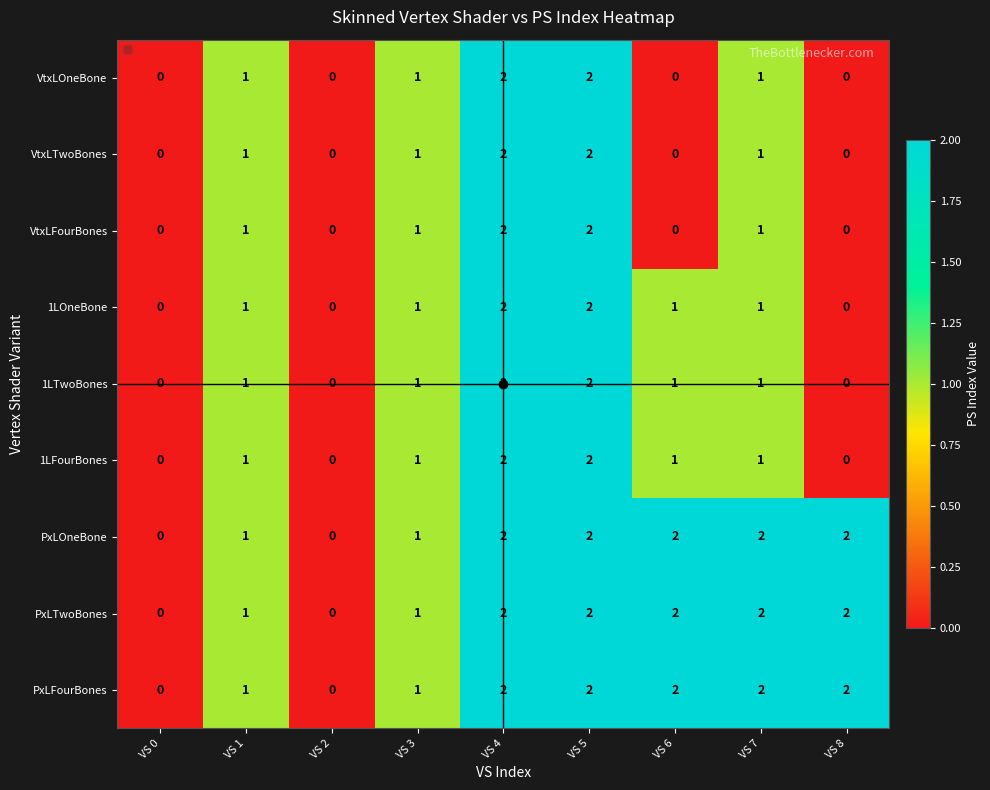

What is the sum of all 1LTwoBones values?

8